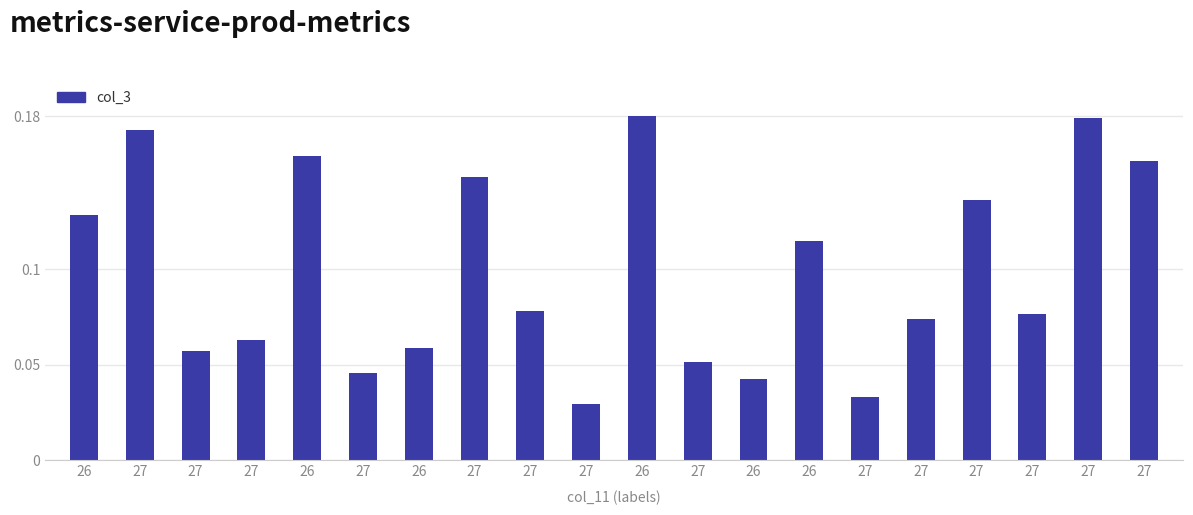

List the labels in order of value, smallest first.

27, 27, 26, 27, 27, 27, 26, 27, 27, 27, 27, 26, 26, 27, 27, 27, 26, 27, 27, 26